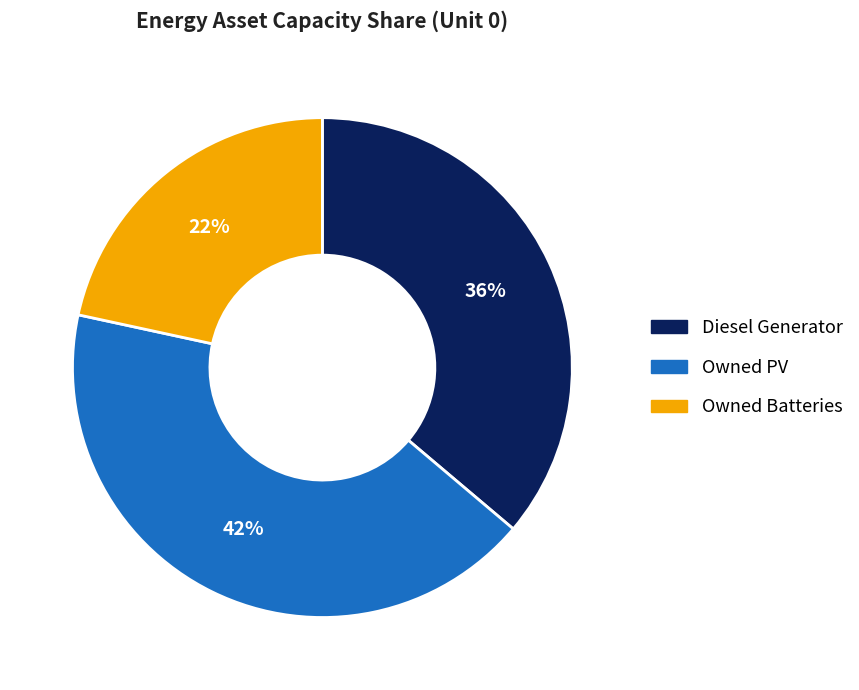

Rank the categories by value from highest to lowest.

Owned PV, Diesel Generator, Owned Batteries